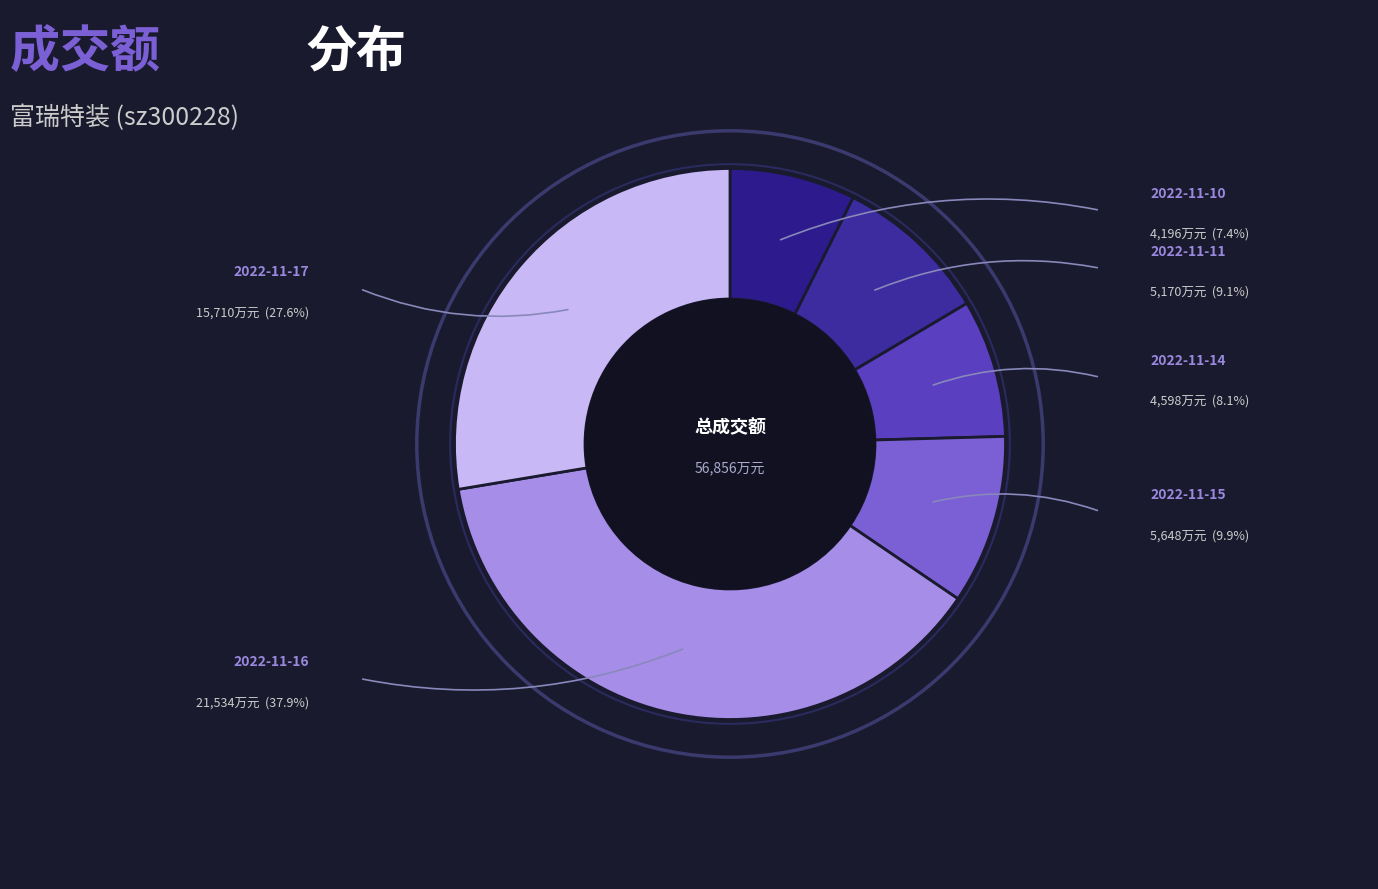

True or false: 2022-11-15 accounts for 1% of the total.

False